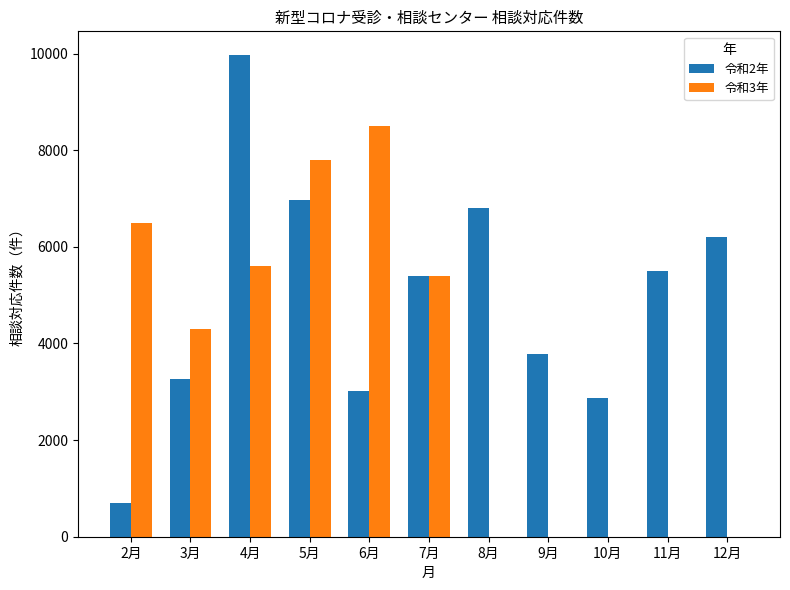

Between 8月 and 9月, which series saw the biggest shift?

令和2年